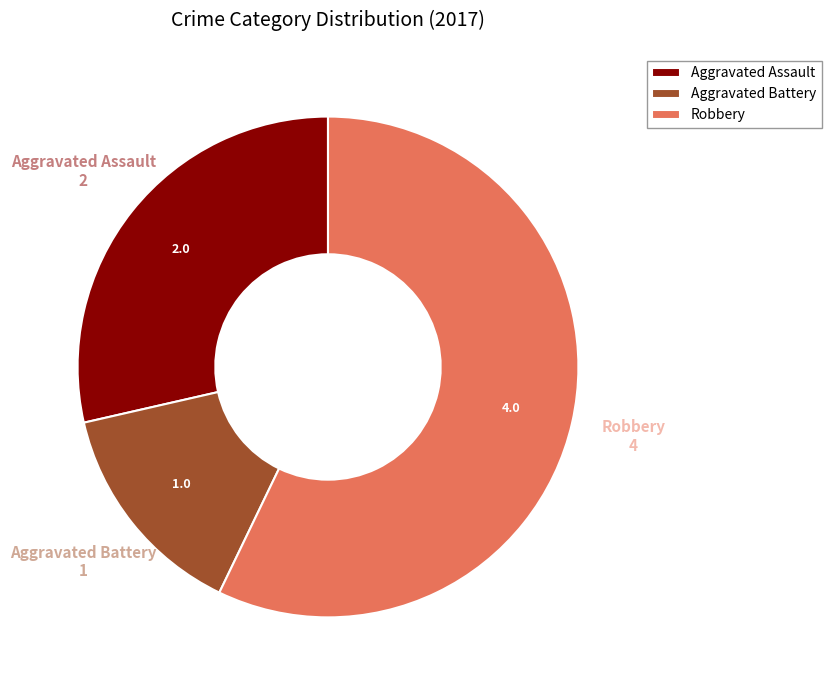

Which slice is the smallest?

Aggravated Battery